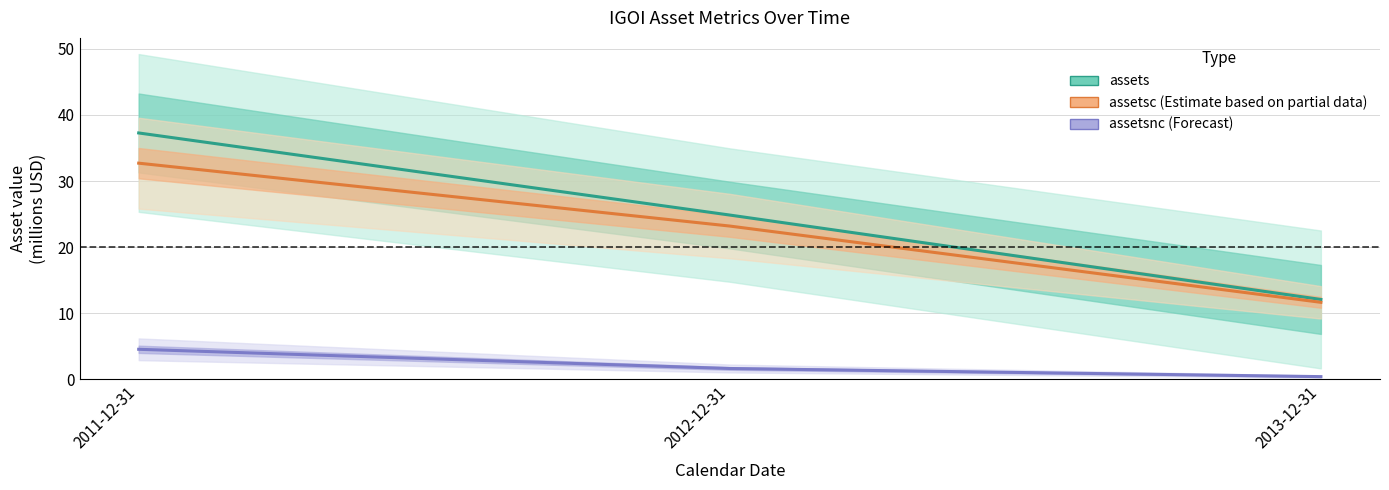

What is the label of the 2nd point from the right?

2012-12-31